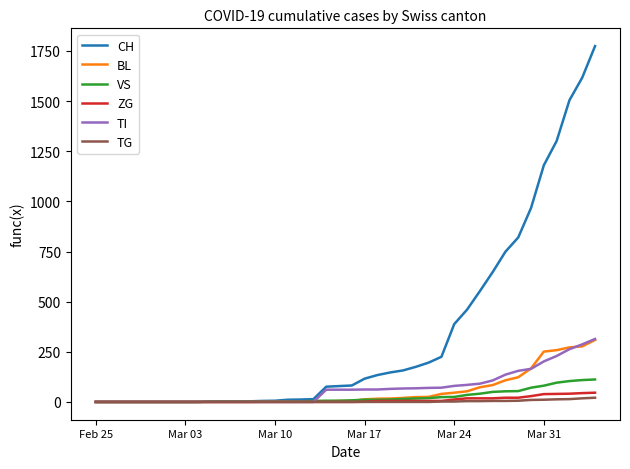

Which series has the largest range (max minus min)?

CH